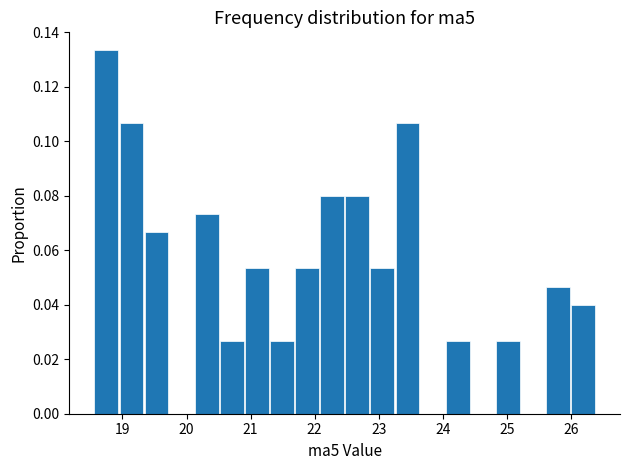

Read against the x-axis, roughly where is the centre of the tallest bar?

18.7